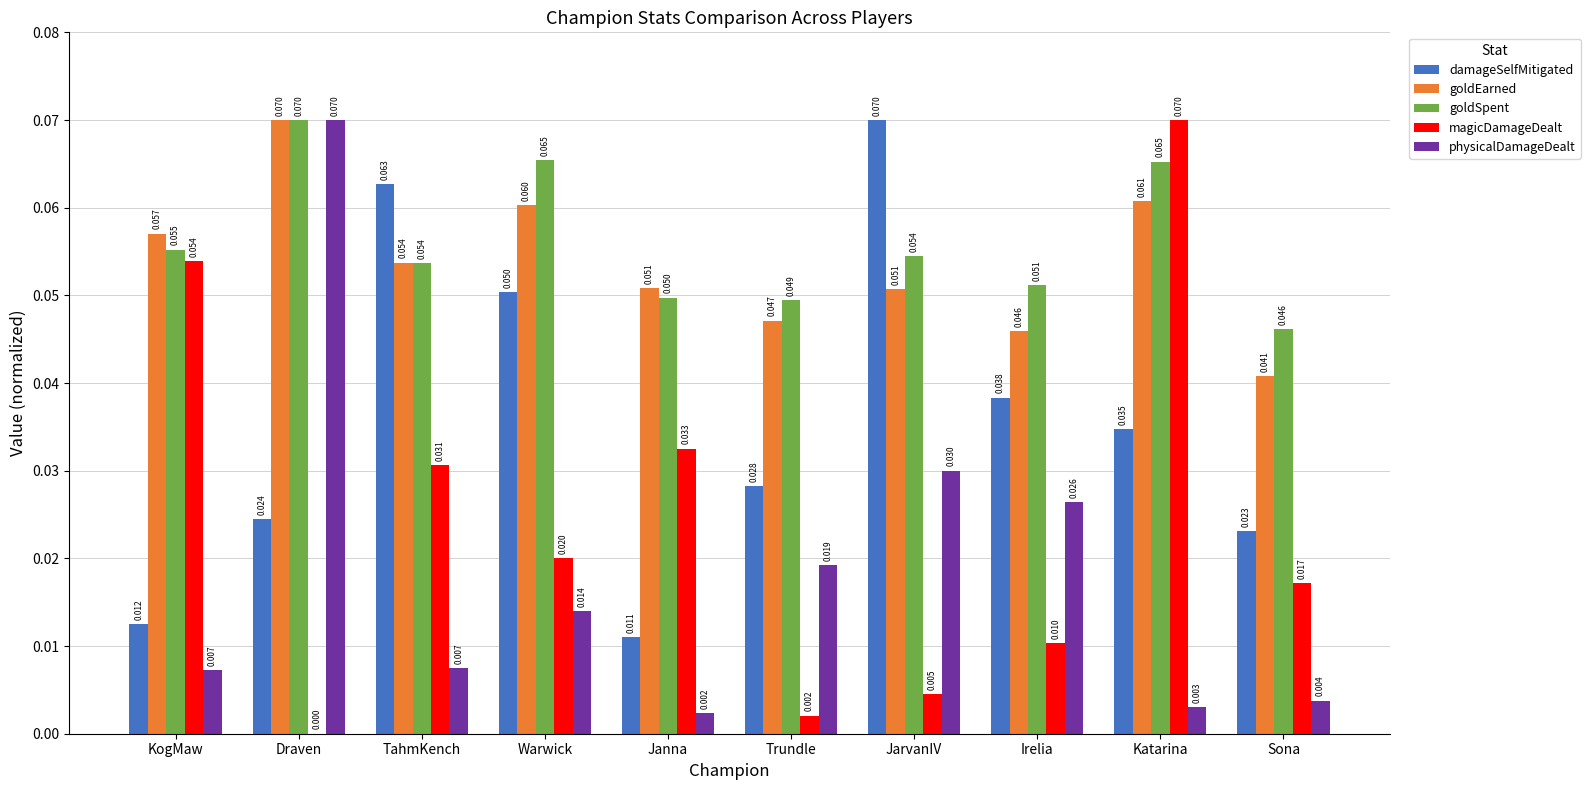

Where is goldSpent nearest to the value 0?

Sona